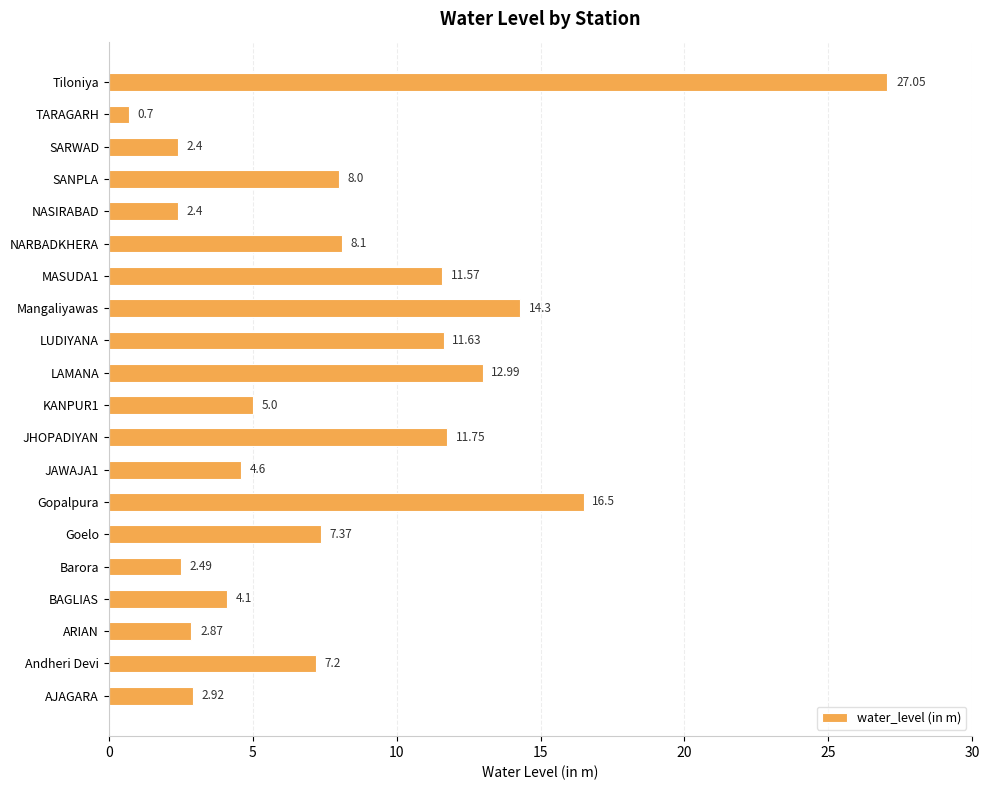

Where is the data nearest to the value 13?

LAMANA